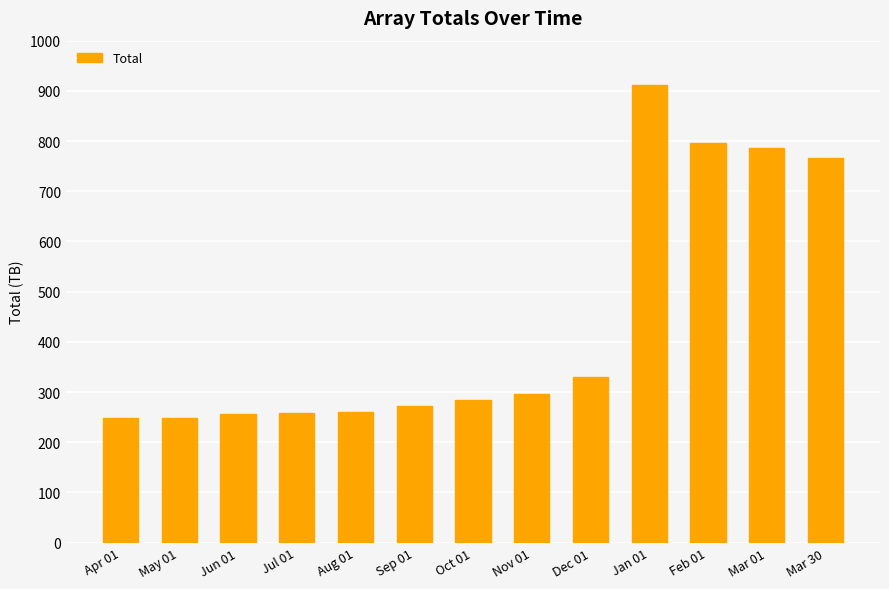

What is the sum of all values?

5717.3